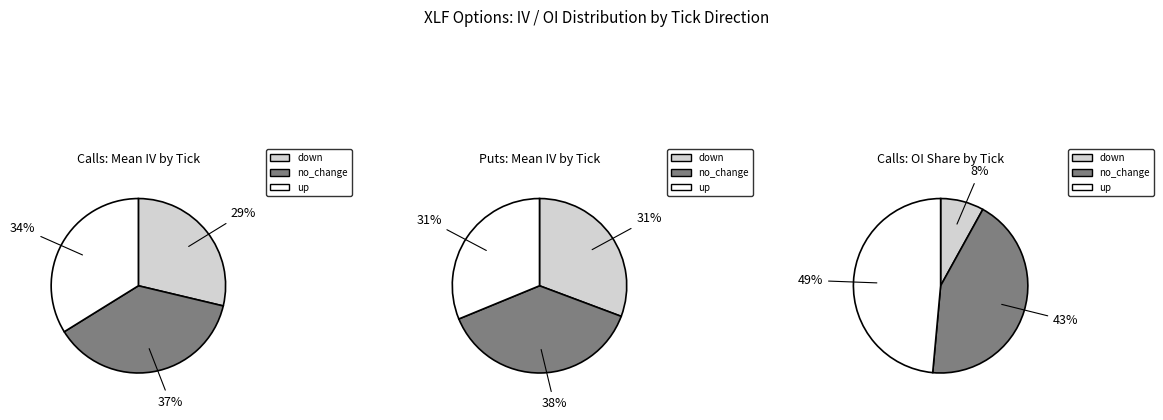

True or false: no_change accounts for 43% of the total.

False